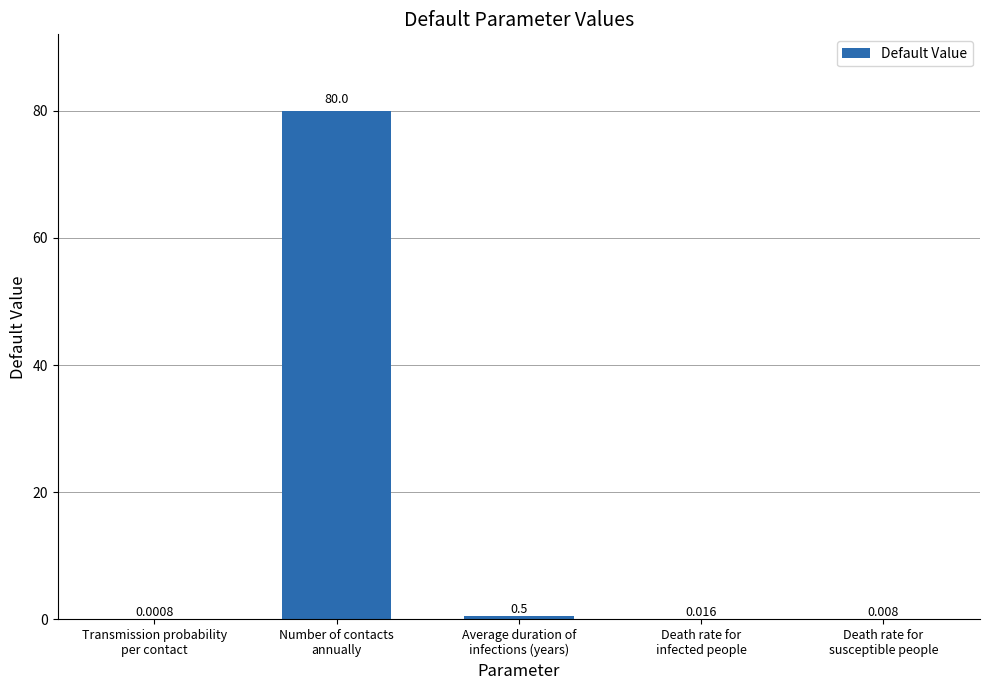

How many distinct data groups are displayed?

1